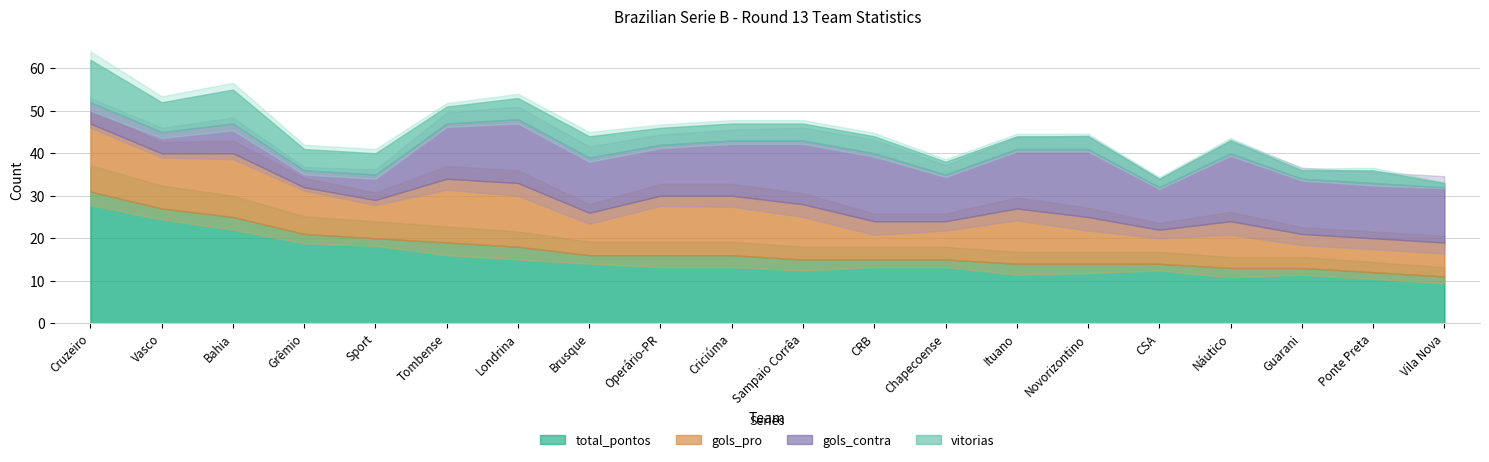

What is the difference between the maximum and second lowest values in the gols_pro series?

8